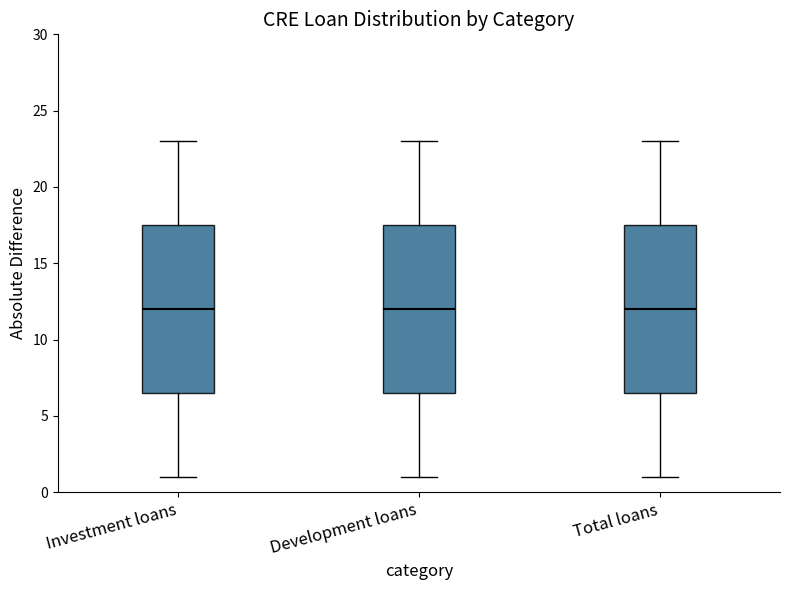

Reading left to right, transcribe this box plot: for each box, give where its median line is, the range the box spans, and where its two whiskers end, as read against the y-axis. The values are not printed on the chart, so give them approximately, as read against the axis.

Investment loans: median 12.0, box 6.5 to 17.5, whiskers 1.0 to 23.0
Development loans: median 12.0, box 6.5 to 17.5, whiskers 1.0 to 23.0
Total loans: median 12.0, box 6.5 to 17.5, whiskers 1.0 to 23.0